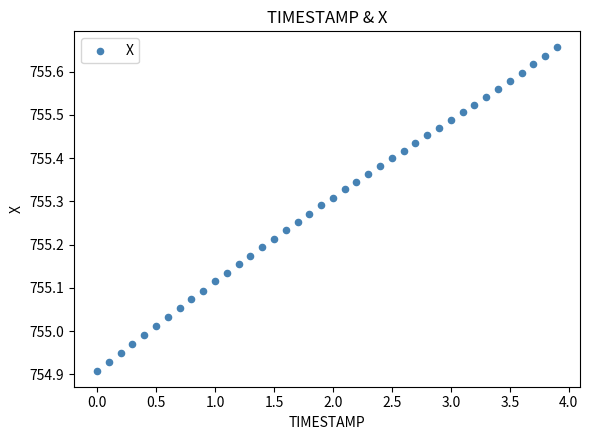

What is the range of Y values (max minus min)?

0.7